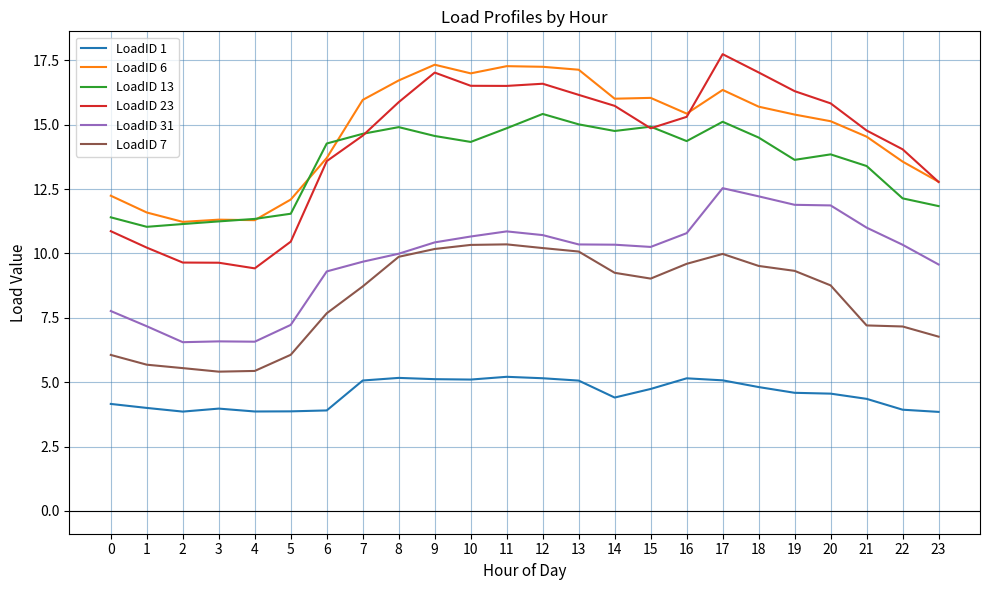

Which series has the widest spread of values?

LoadID 23